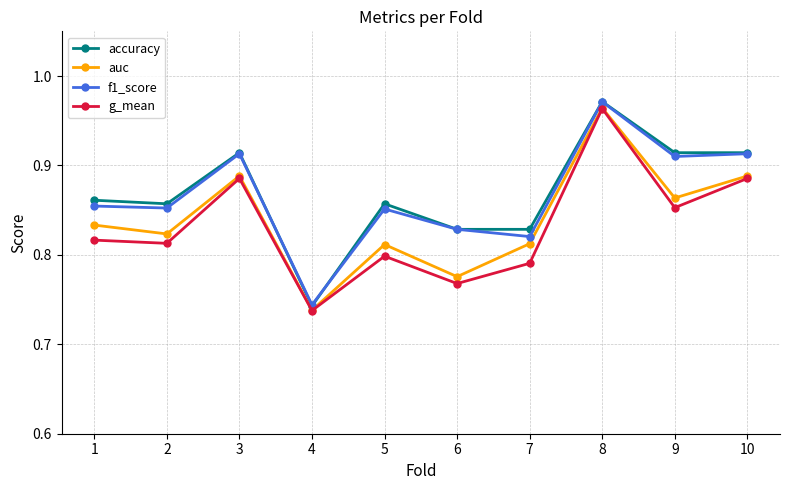

At how many categories does at least one series exceed 0?

10